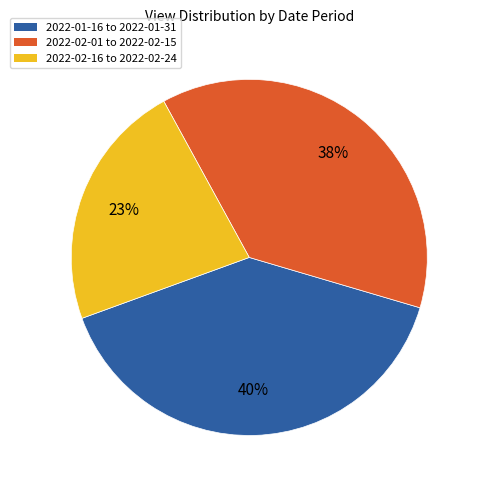

To the nearest percent, what is the difference between the largest and smallest slice percentages?

17%